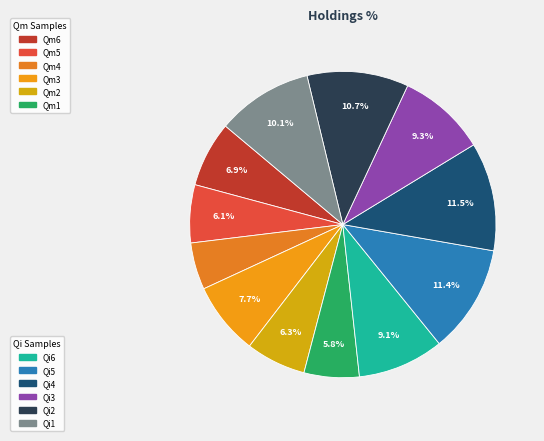

Count the number of slices in the pie.

12